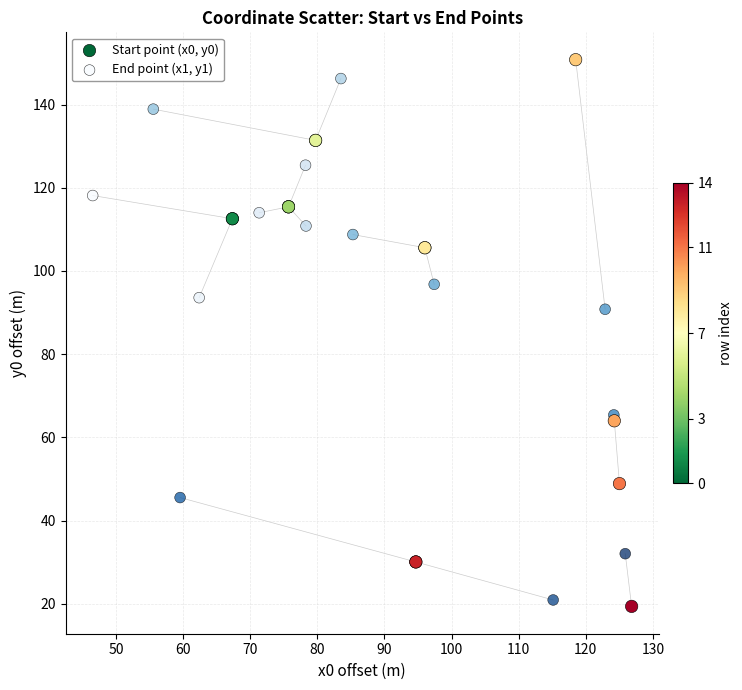

Which series contains the lowest Y value?

Start point (x0, y0)